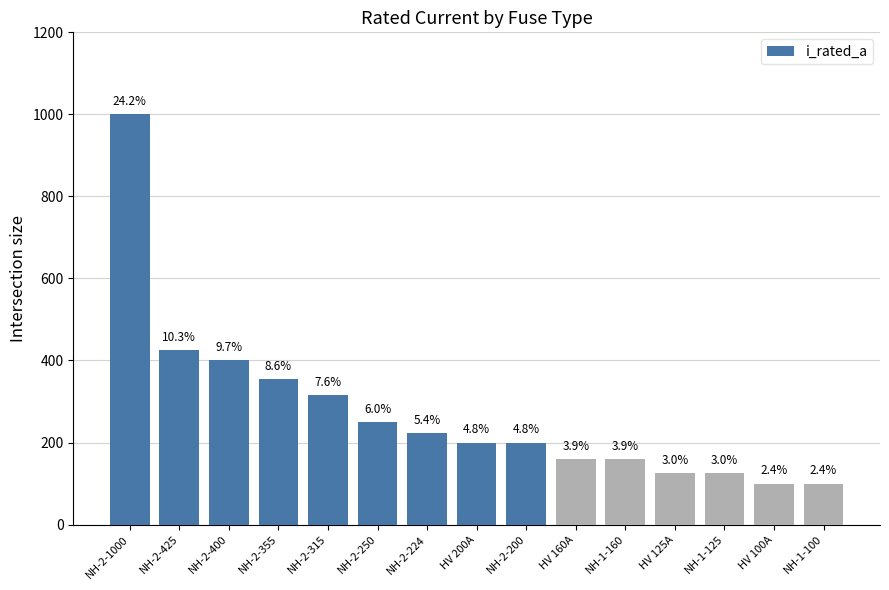

Is it true that the value at NH-1-125 is 125?

True